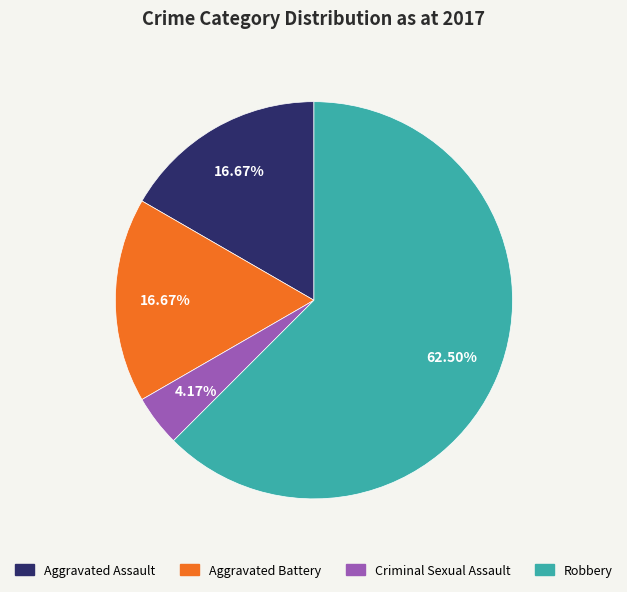

To the nearest percent, what is the average slice percentage?

25%